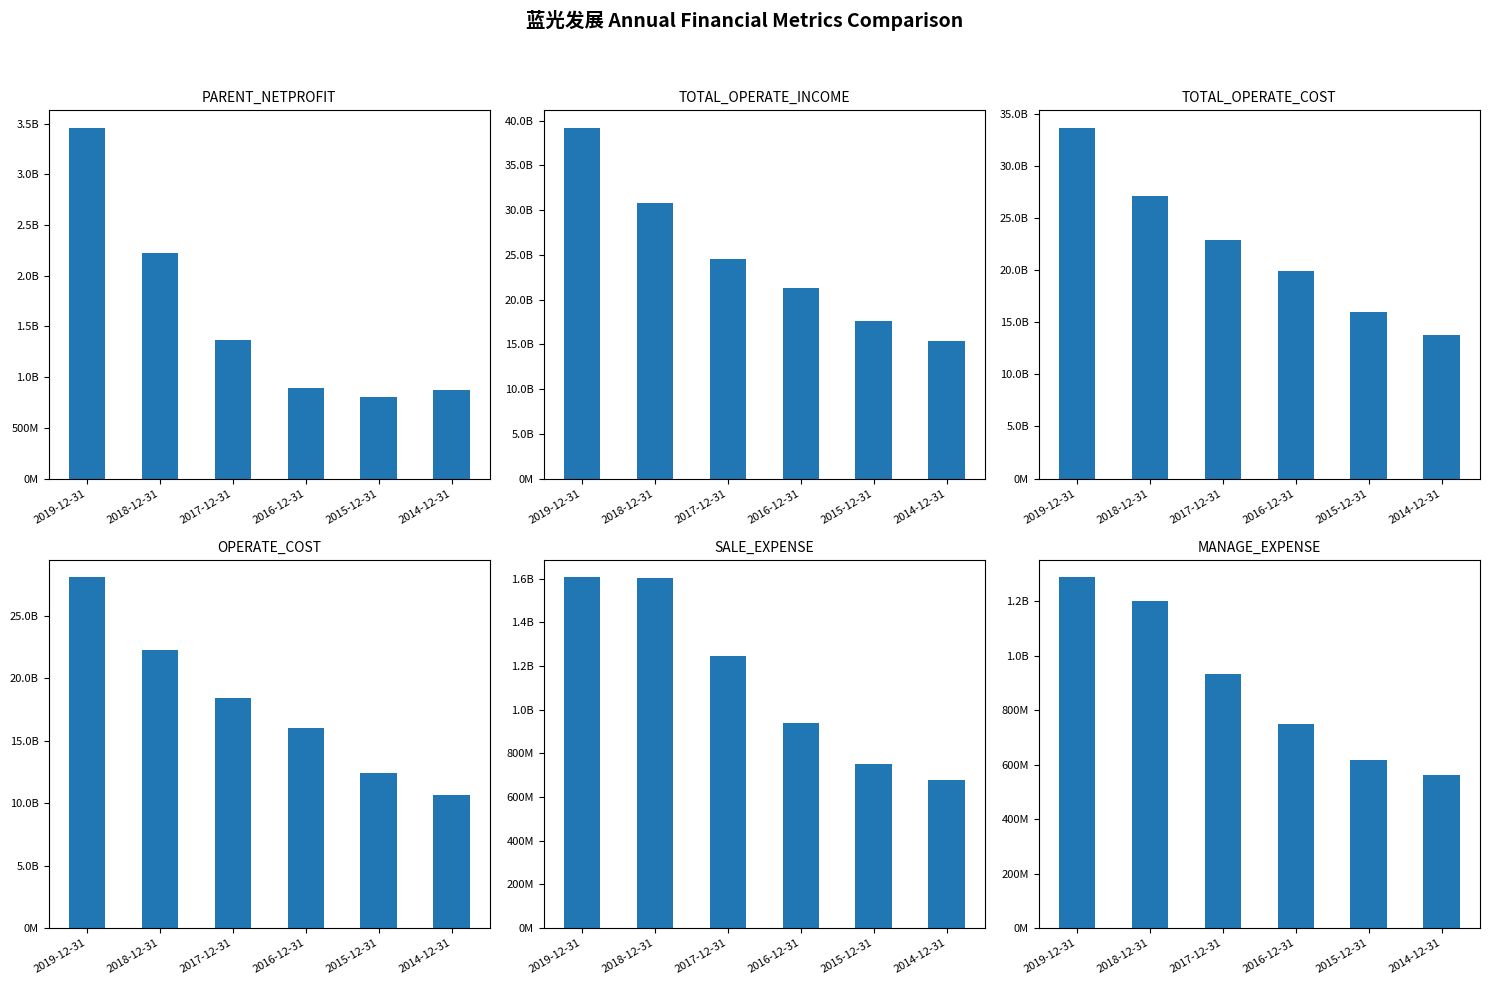

Is it true that MANAGE_EXPENSE equals 373534470.7 at 2019-12-31?

False